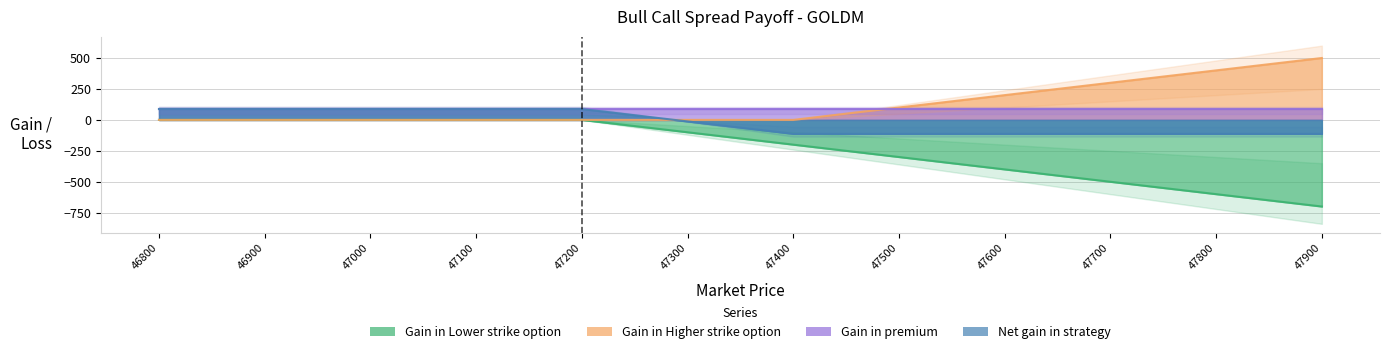

What is the total value across all series at 47600?

-312.5